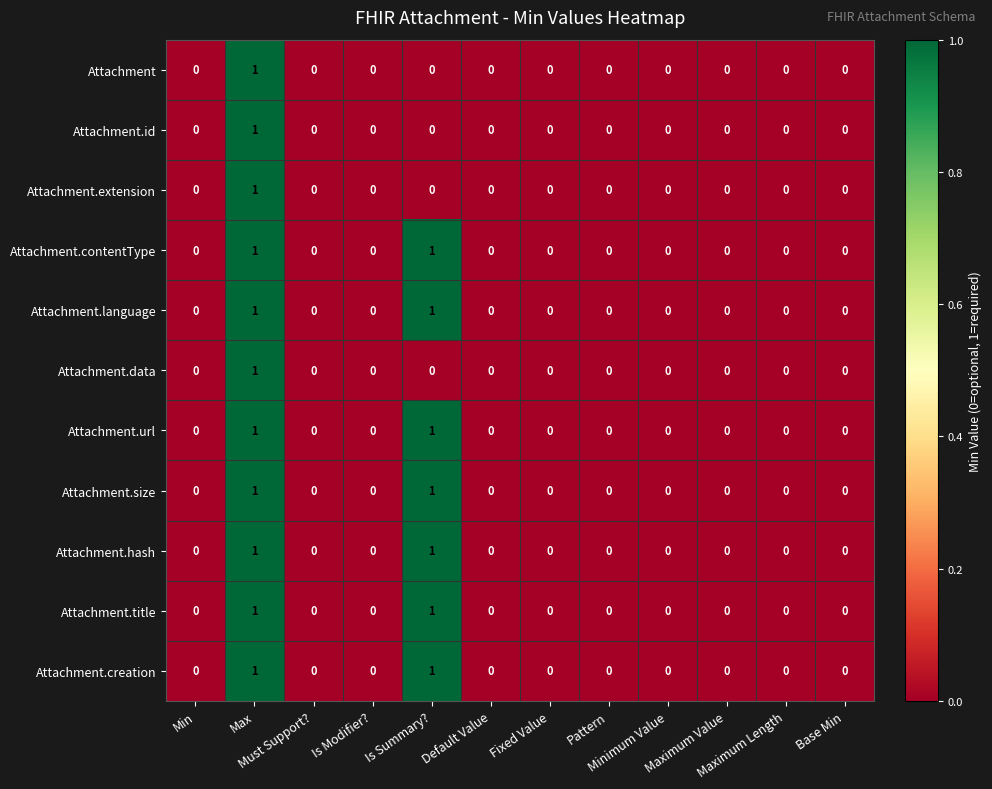

How many Attachment.language values are between 0 and 1?

12